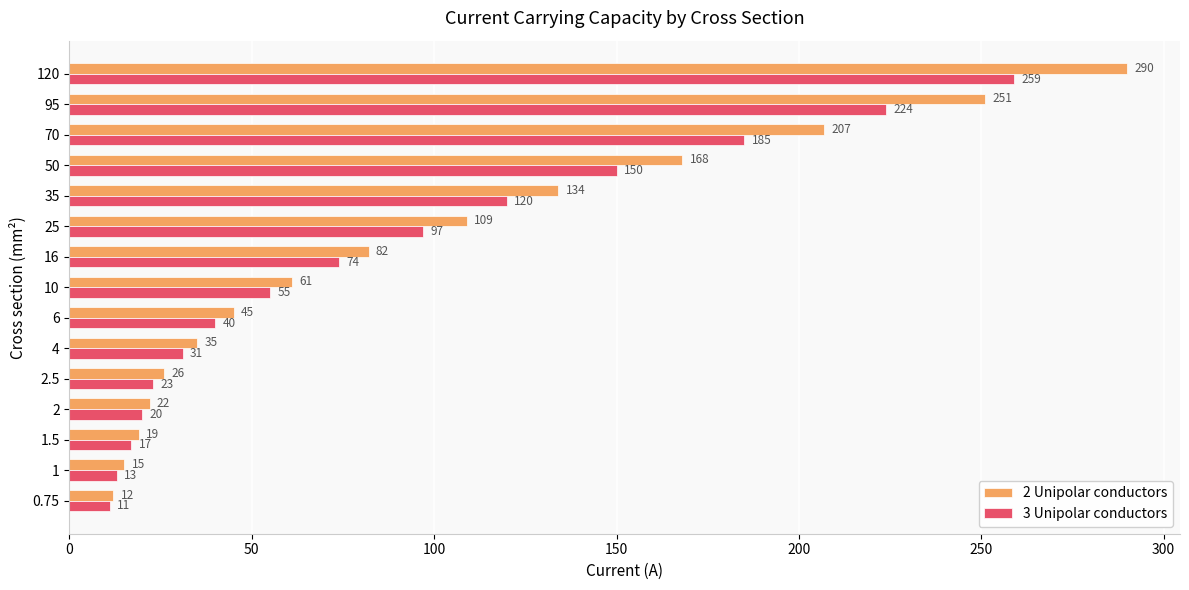

The value of 2 Unipolar conductors at 120 is 411. True or false?

False